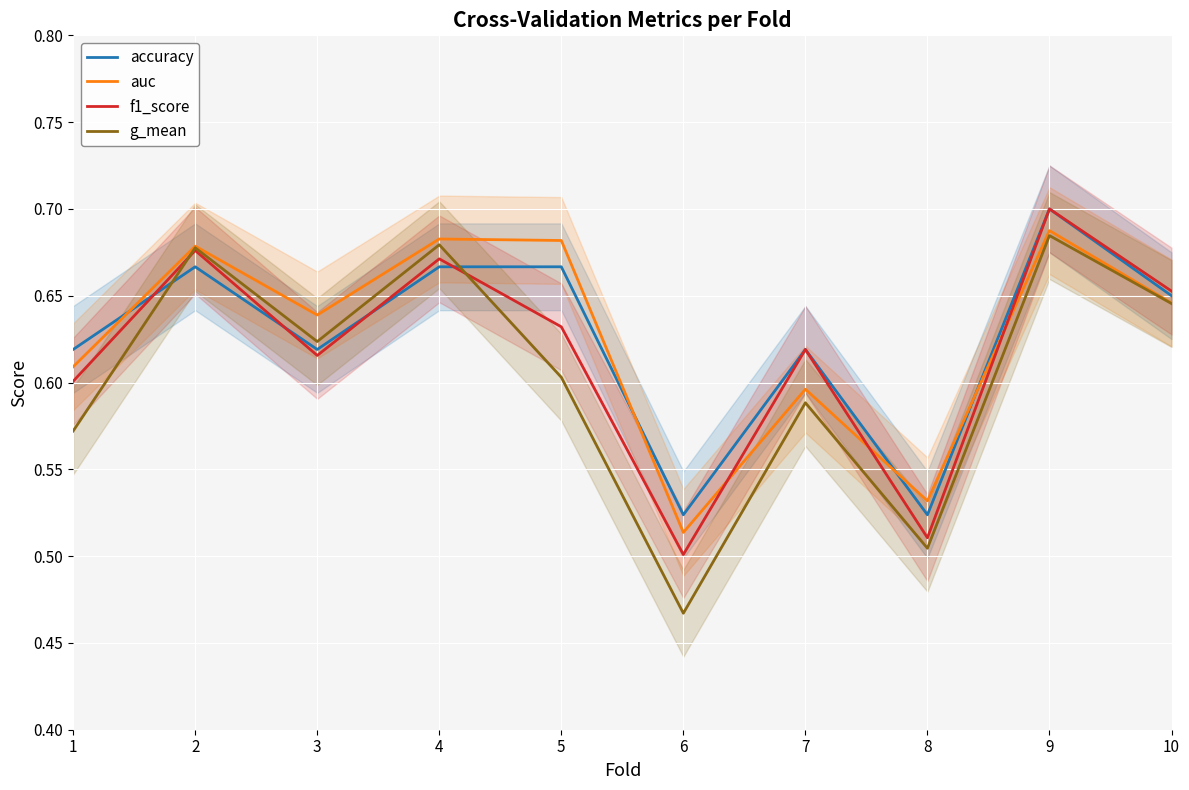

Is it true that accuracy equals 0.4 at 10?

False